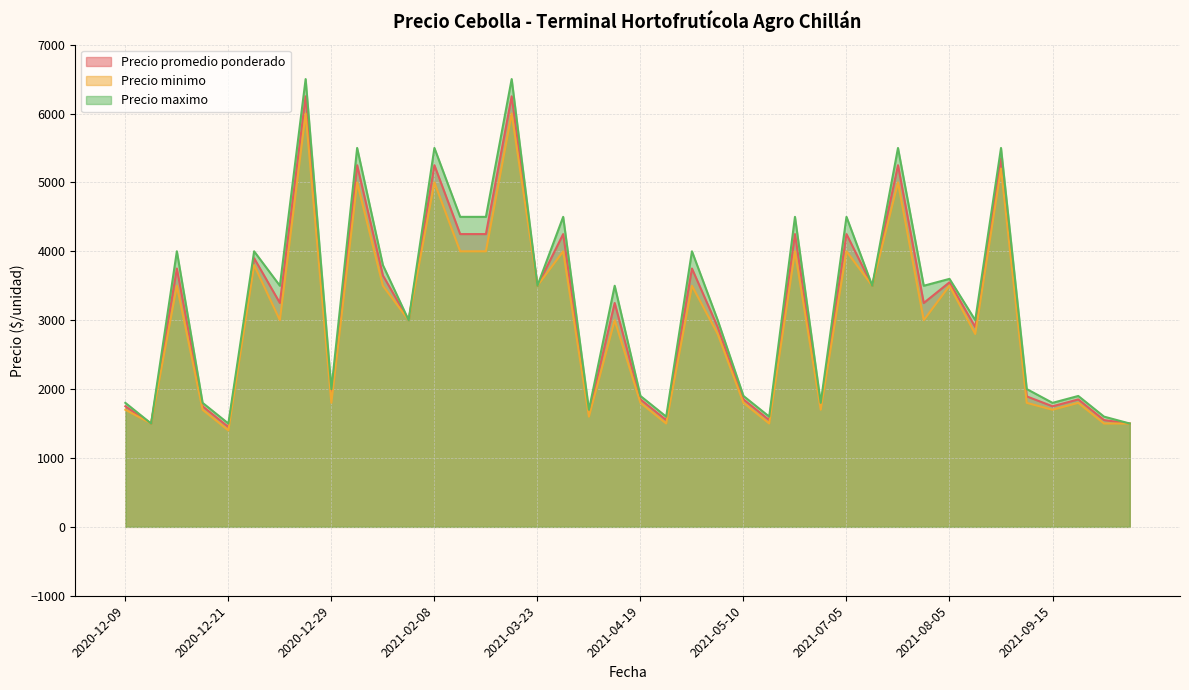

How many data points in Precio minimo are less than 3000?

18